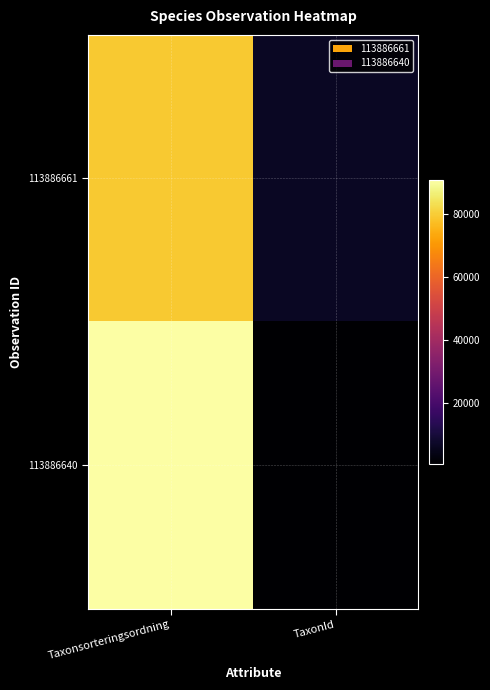

What is the spread (max minus min) of values at TaxonId?

5698